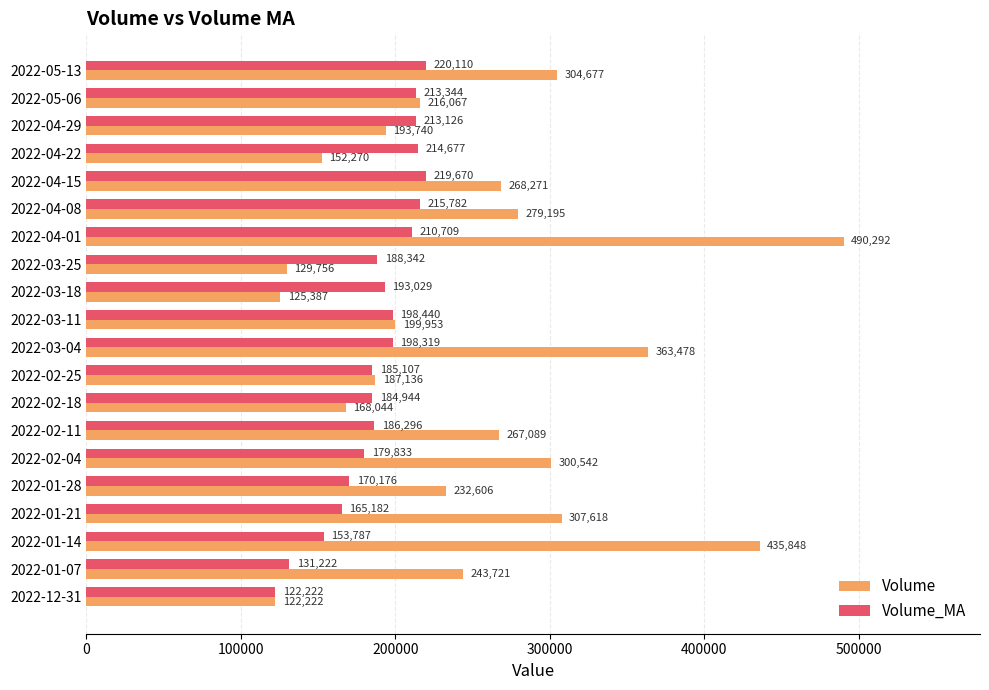

What is the highest value of the Volume_MA series?

220109.6